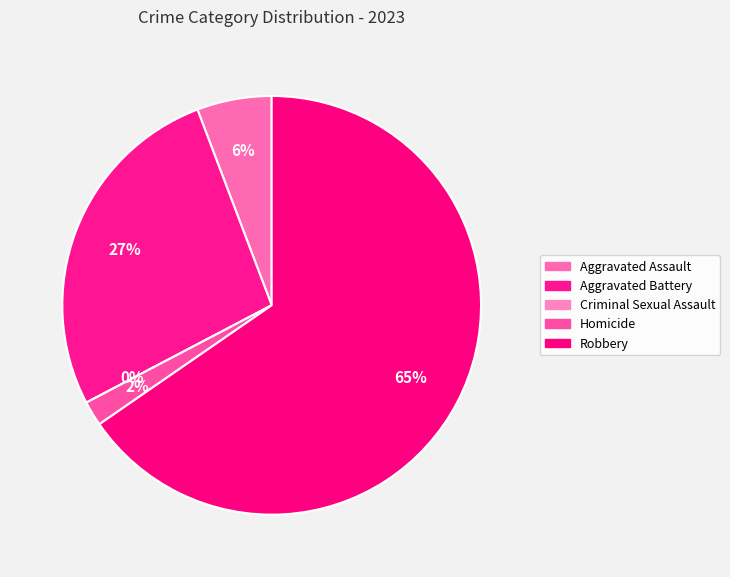

Do Robbery and Criminal Sexual Assault together represent more than half of the pie?

Yes